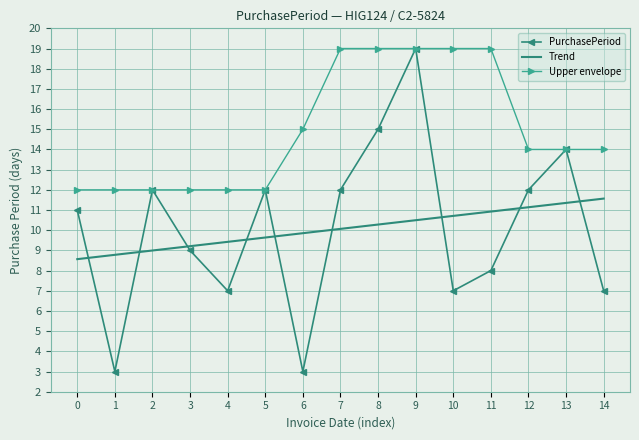

What is the average value of the Trend series?

10.1